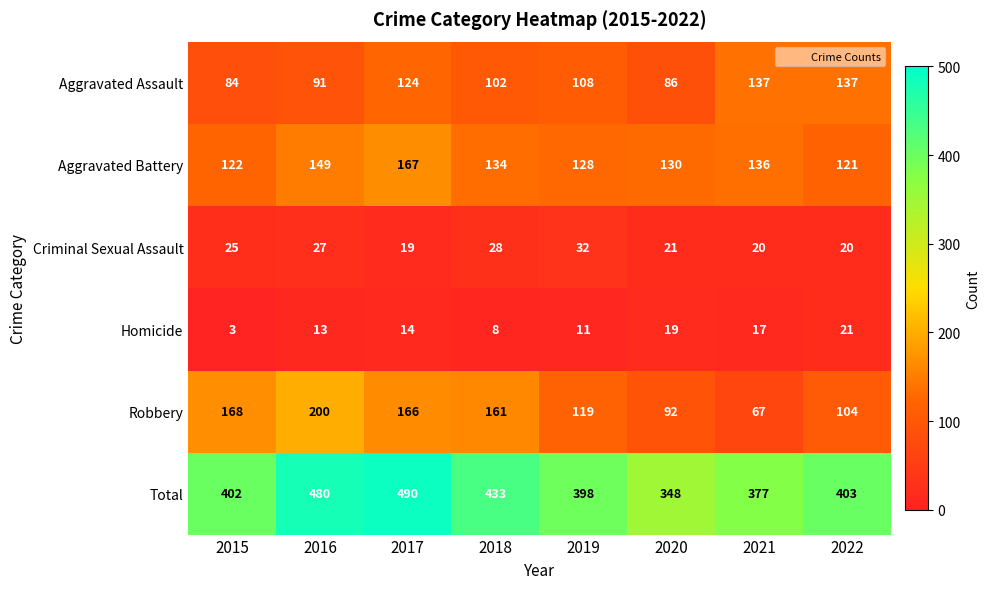

What is the maximum value shown in the chart?

490